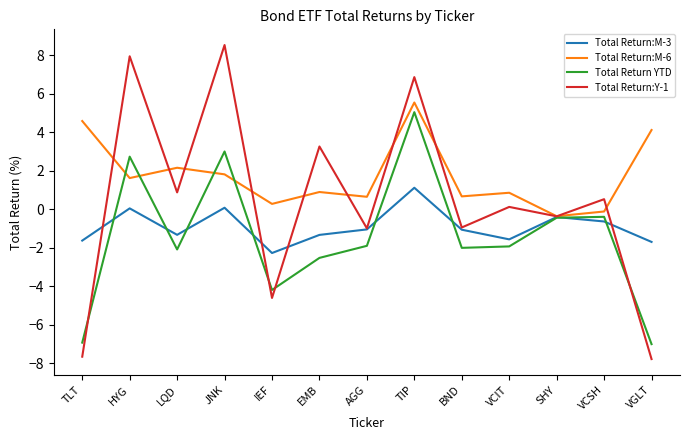

Between BND and VGLT, which series saw the biggest shift?

Total Return:Y-1